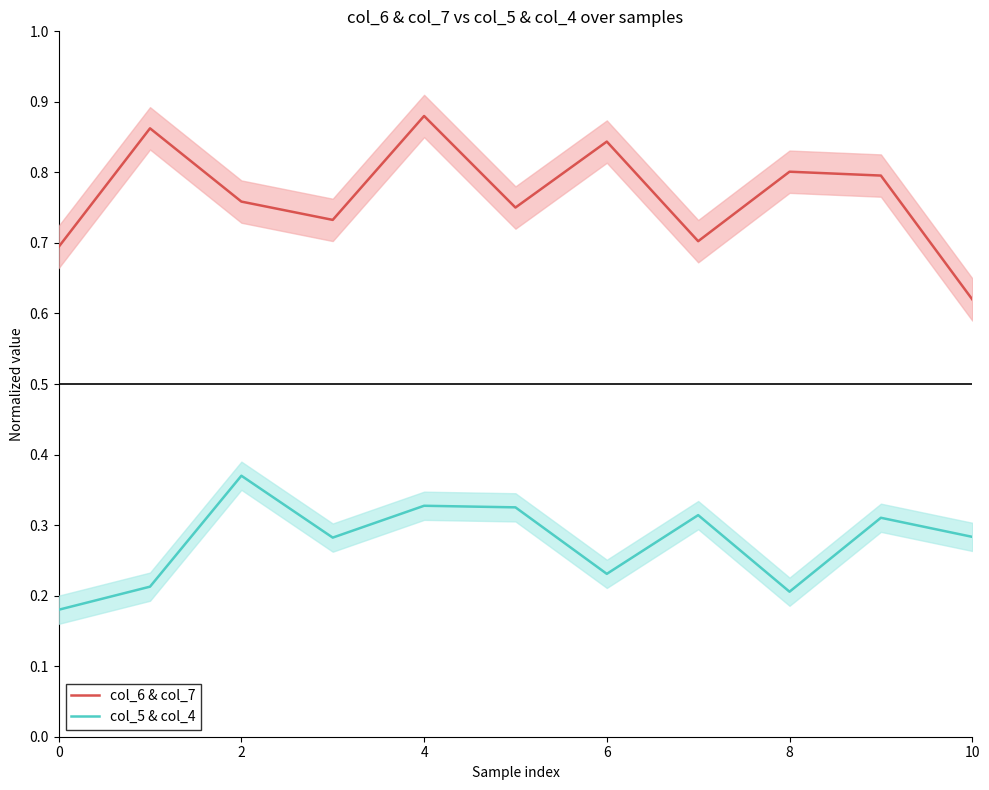

What is the label of the 2nd point from the right?

9